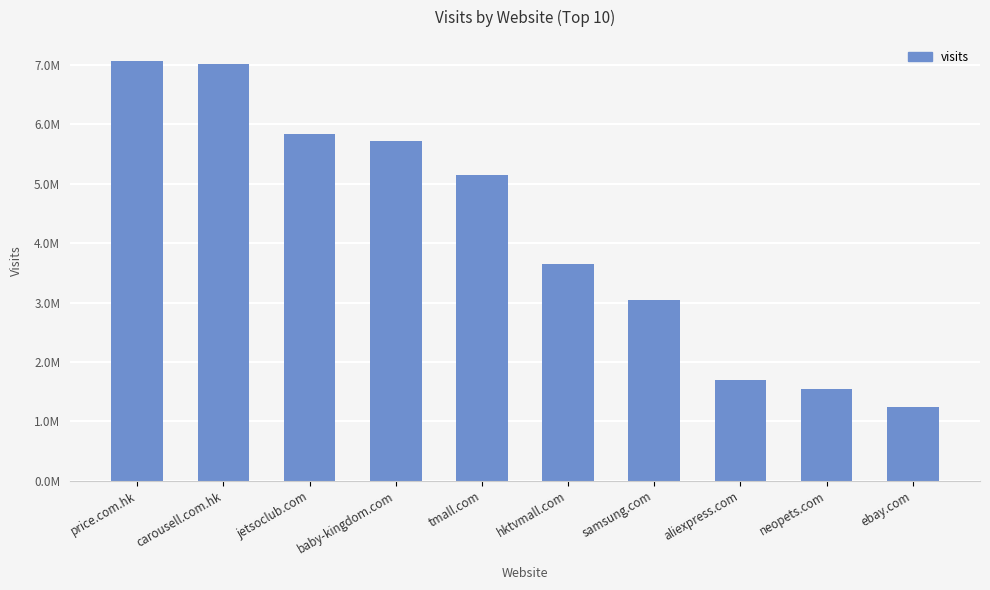

Does the chart contain any negative values?

No